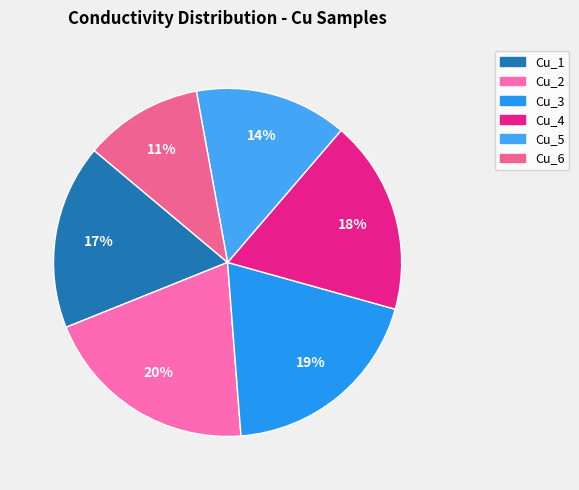

Which category has the biggest portion of the pie?

Cu_2